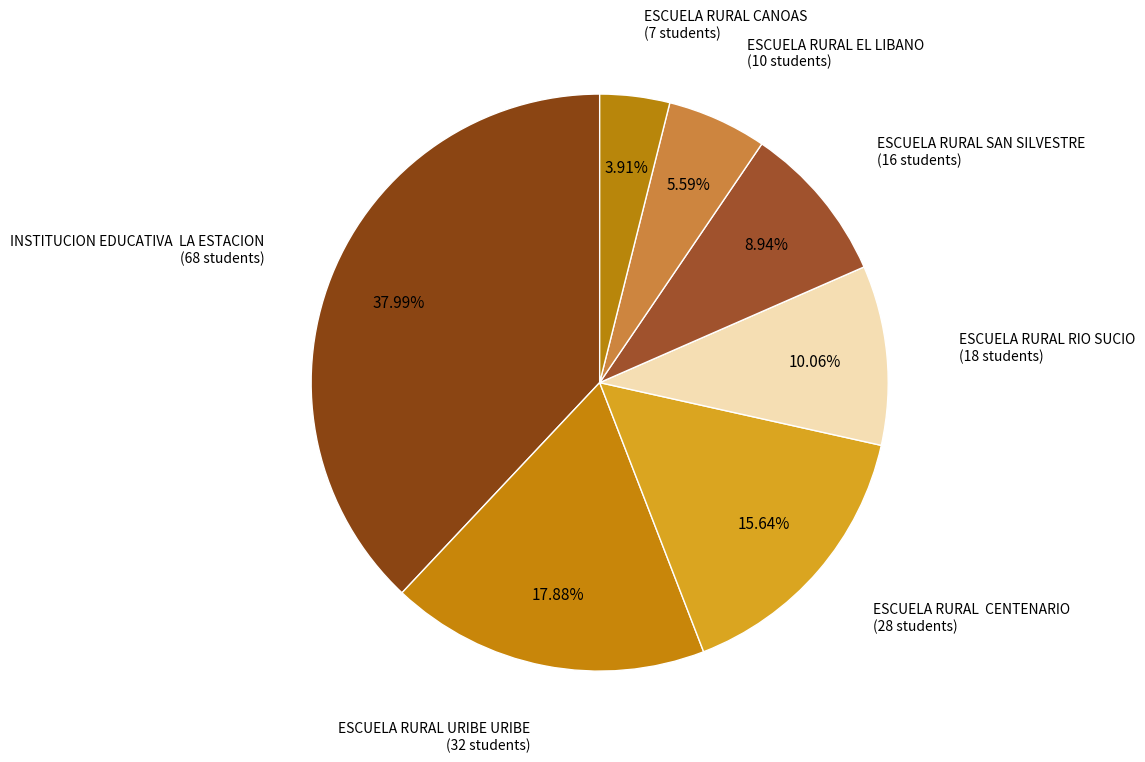

Rank the categories by value from lowest to highest.

ESCUELA RURAL CANOAS, ESCUELA RURAL EL LIBANO, ESCUELA RURAL SAN SILVESTRE, ESCUELA RURAL RIO SUCIO, ESCUELA RURAL CENTENARIO, ESCUELA RURAL URIBE URIBE, INSTITUCION EDUCATIVA LA ESTACION